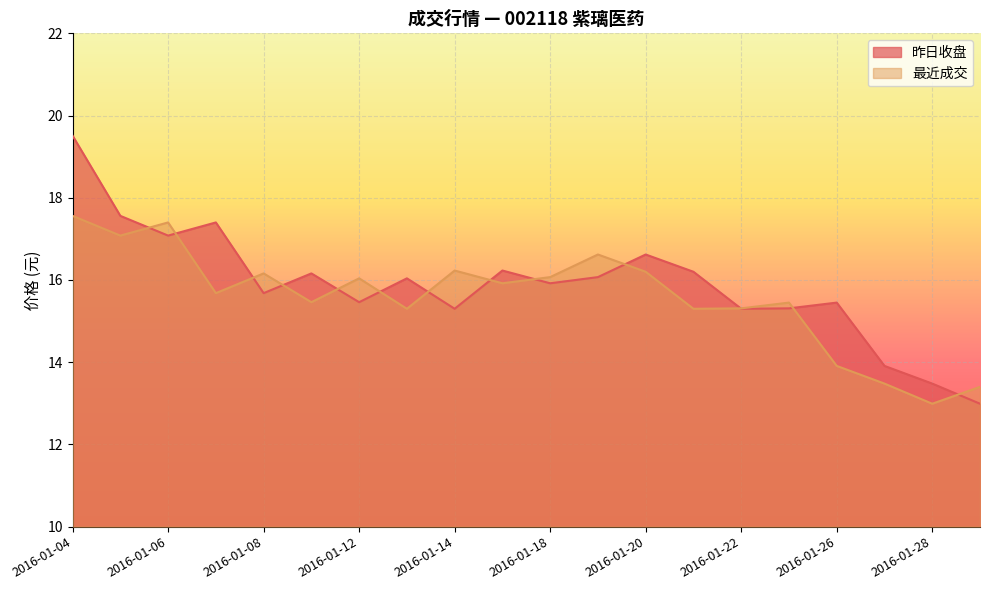

Rank the series by their maximum value, from highest to lowest.

昨日收盘, 最近成交